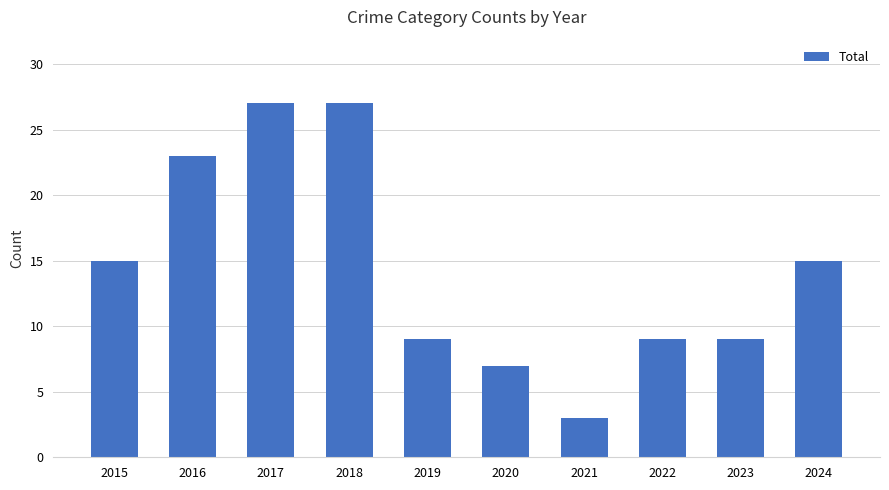

The chart shows a value of 38 at 2017. True or false?

False